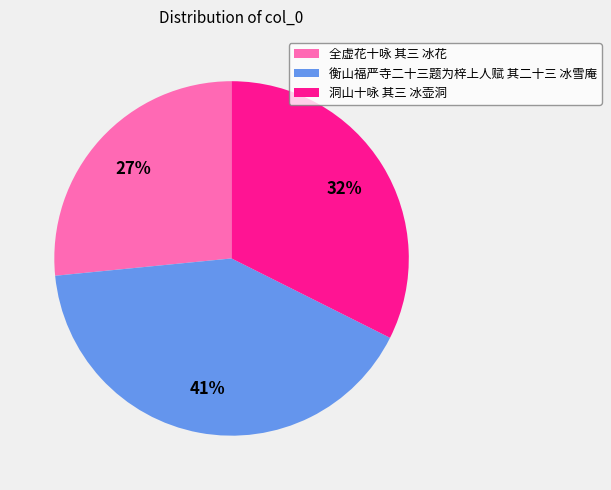

Does 衡山福严寺二十三题为梓上人赋 其二十三 冰雪庵 represent more than half of the total?

No